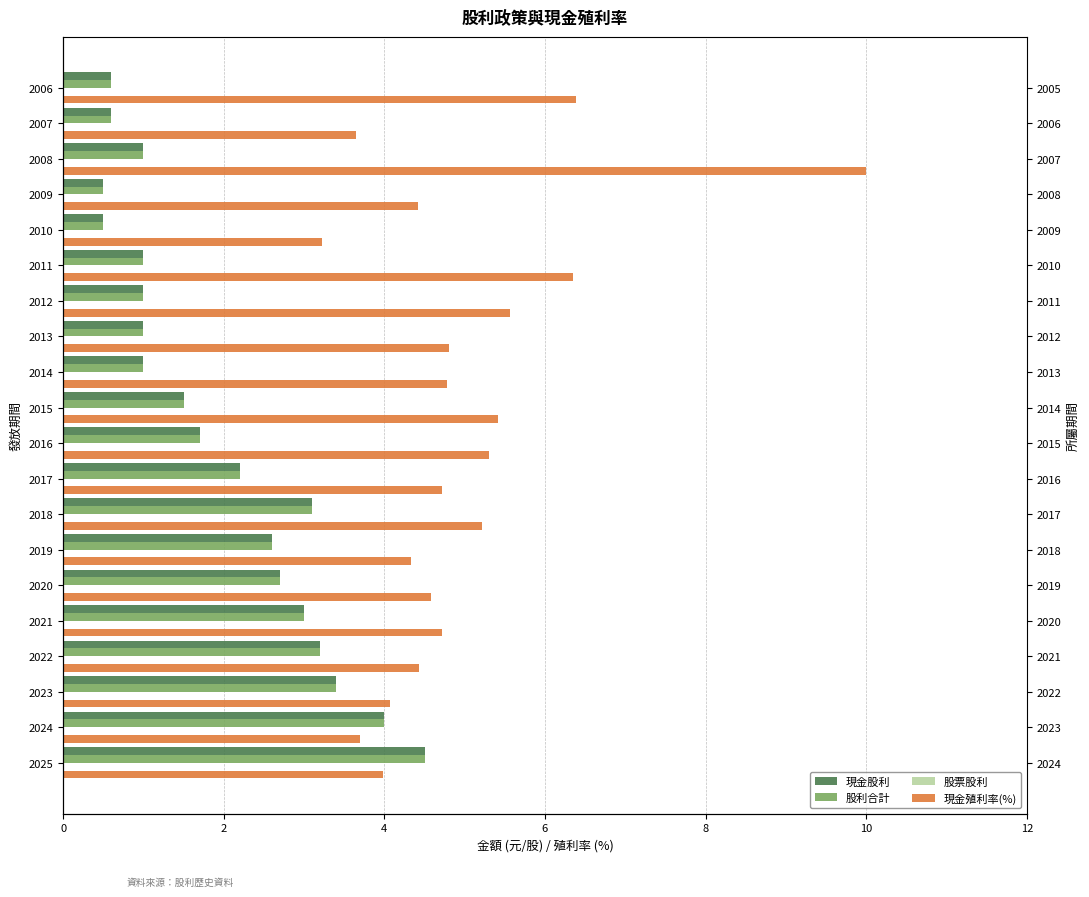

Read the 股票股利 value at 19.

0.2